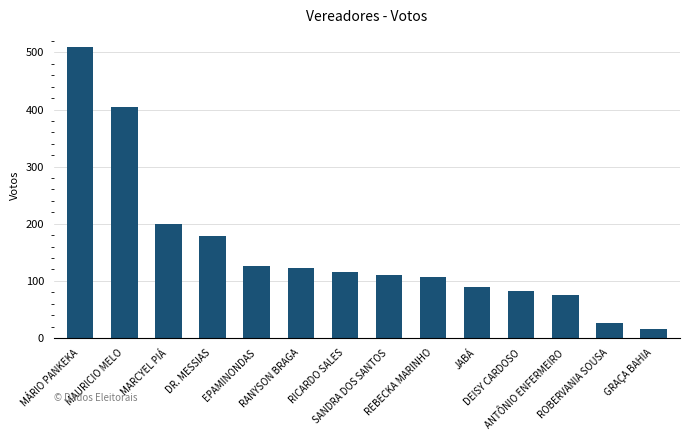

Which has a higher value, EPAMINONDAS or GRAÇA BAHIA?

EPAMINONDAS